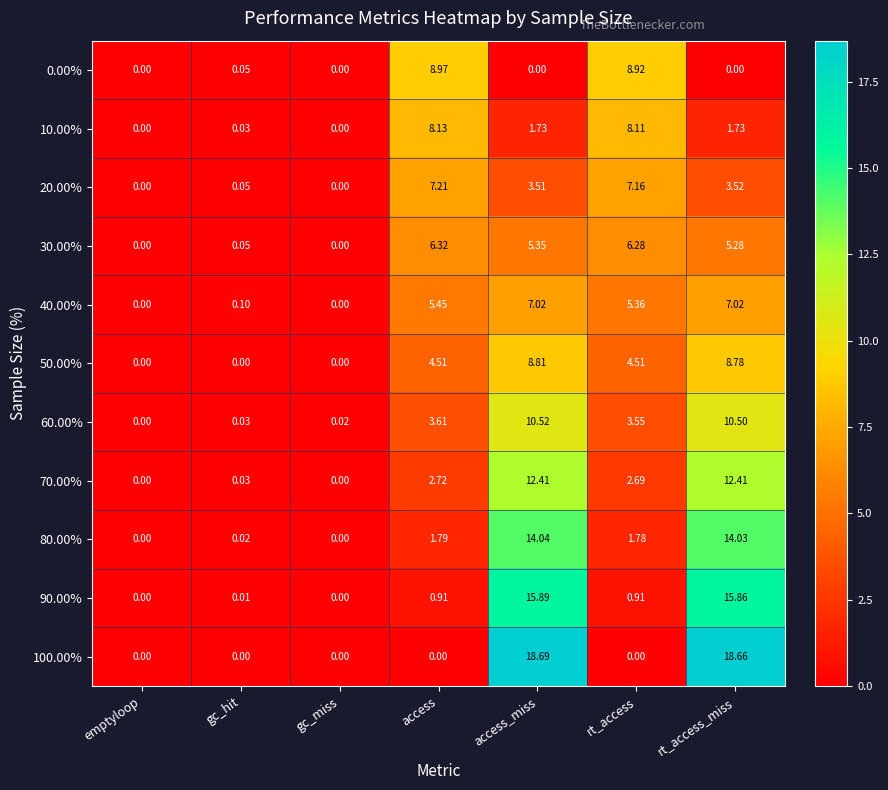

At which category is the sum across all series the highest?

access_miss